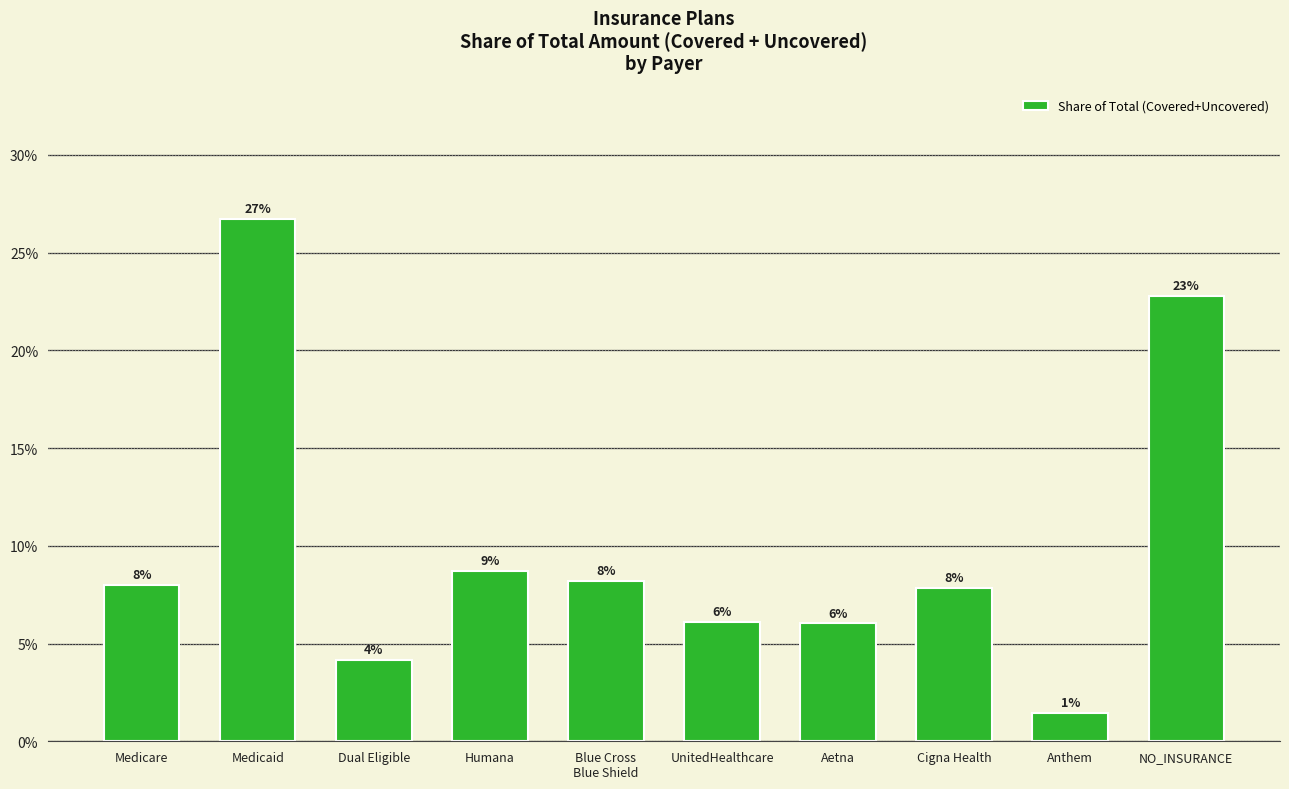

What is the difference between the second highest and second lowest values?

0.2